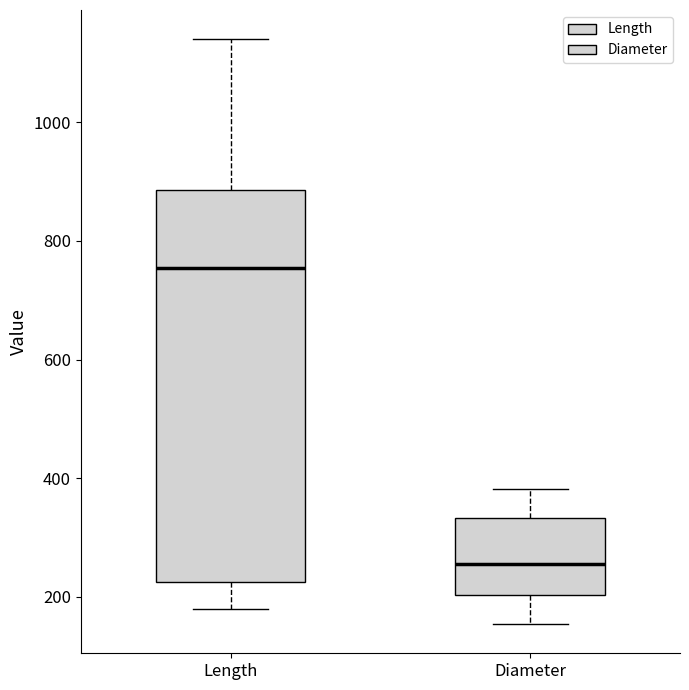

Where is the upper edge of the box for Diameter on the y-axis? The values are not printed on the chart, so give them approximately, as read against the axis.

340